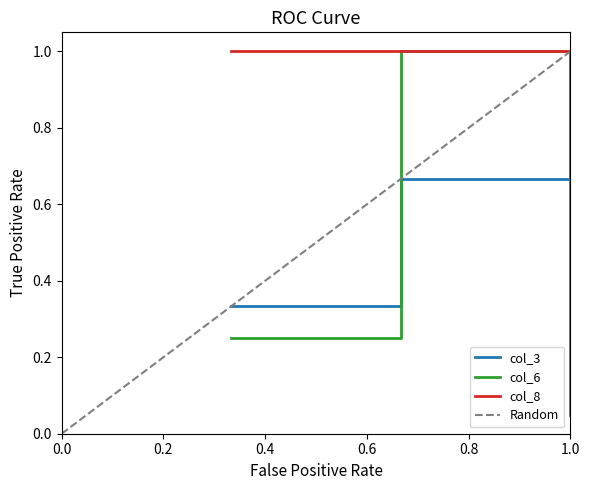

True or false: col_6 has a value of 0.2 at 1.

False